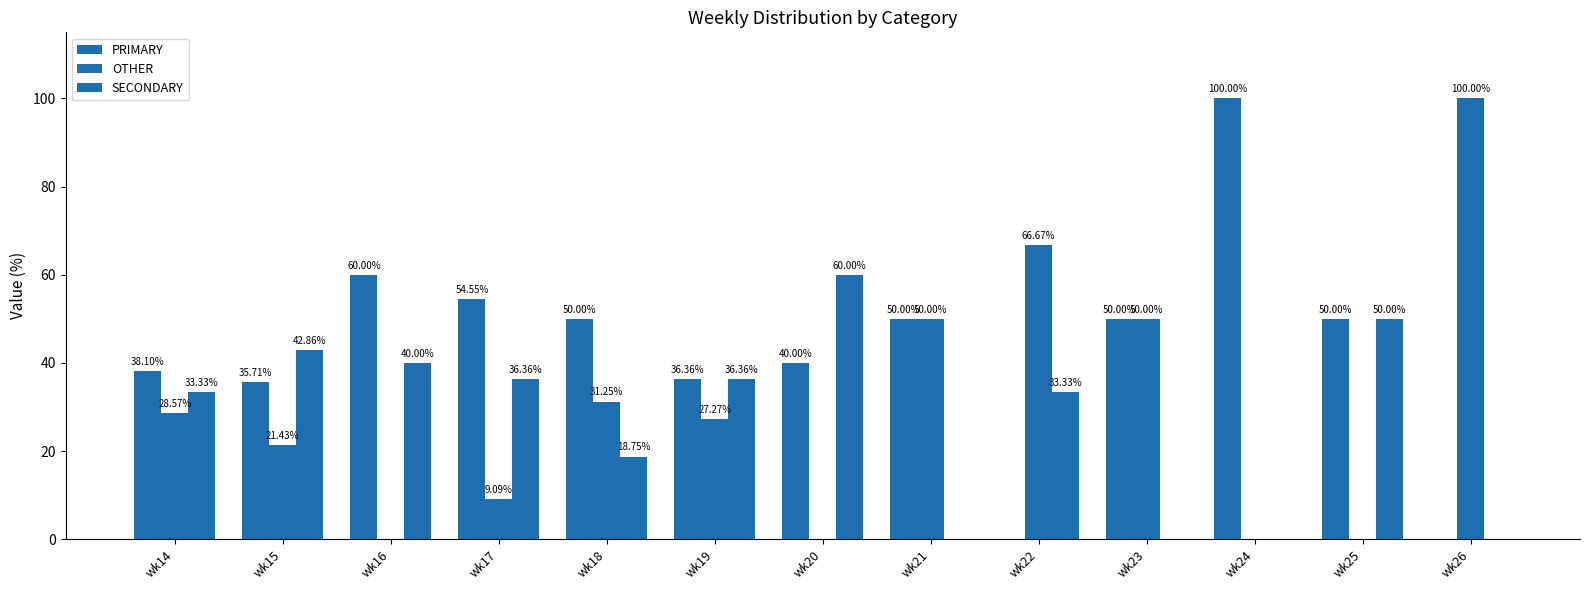

Are the bars horizontal?

No